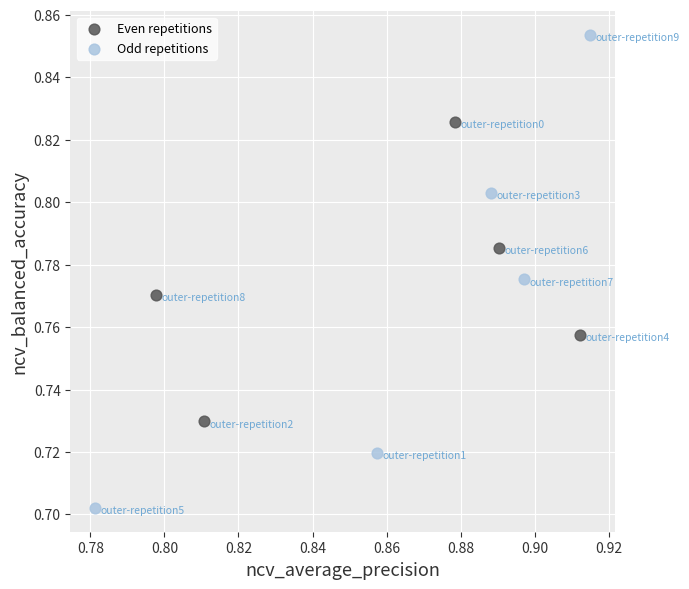

Which series reaches the maximum Y coordinate?

Odd repetitions